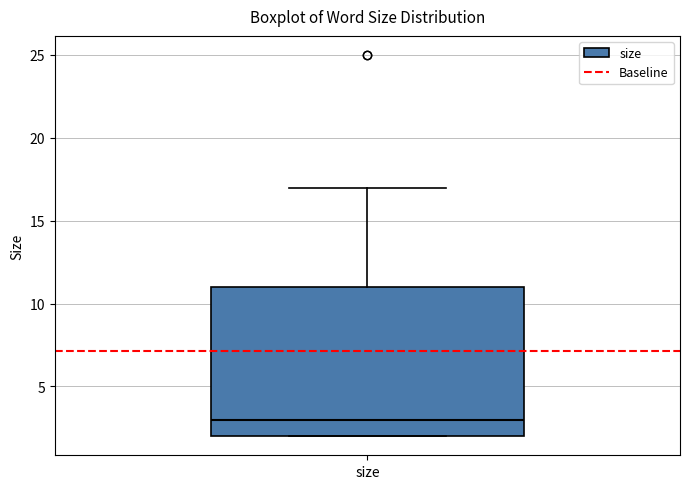

Read this box plot against the y-axis: the position of the median line, the range covered by the box, and the ends of both whiskers. The values are not printed on the chart, so give them approximately, as read against the axis.

median 3, box 2 to 11, whiskers 2 to 17